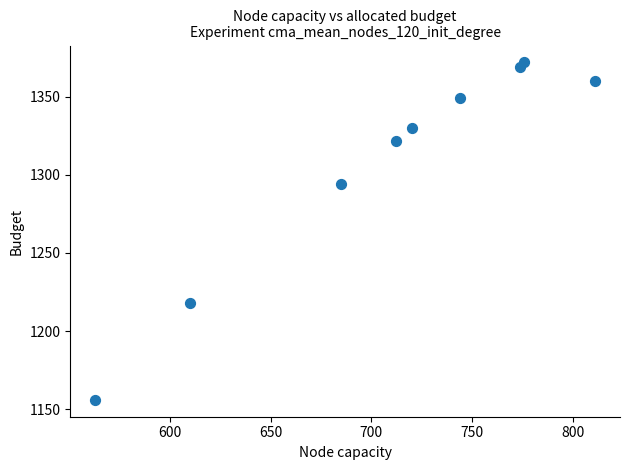

What Y value in the scatter plot is closest to 1264?

1294